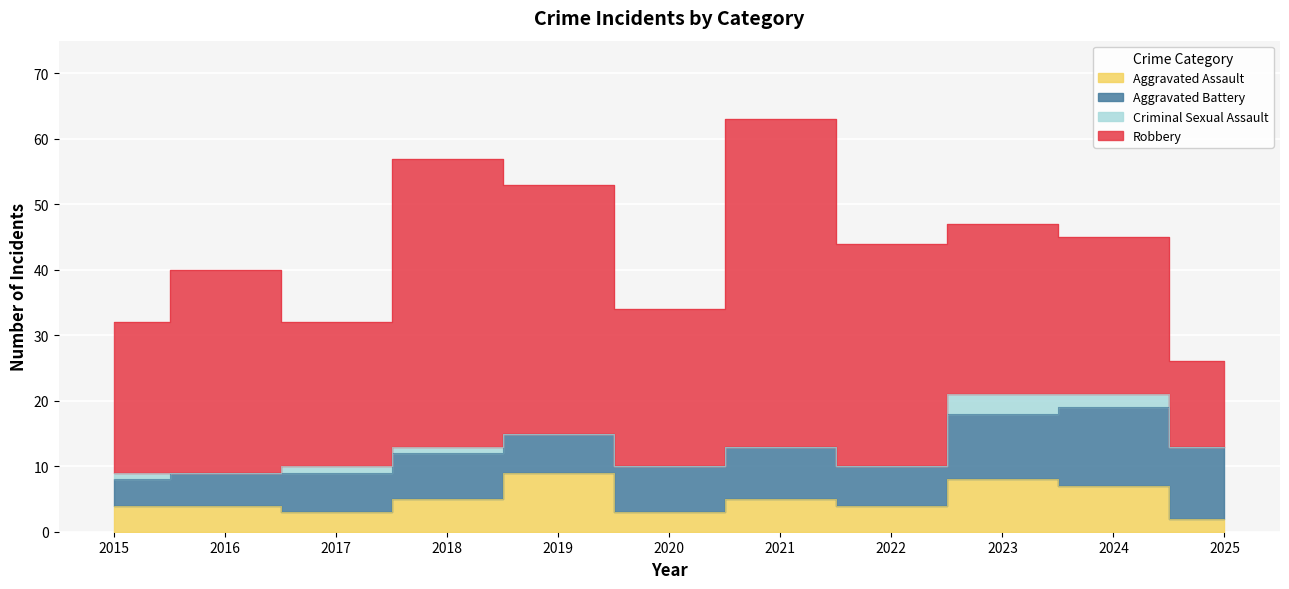

Which series has the largest range (max minus min)?

Robbery